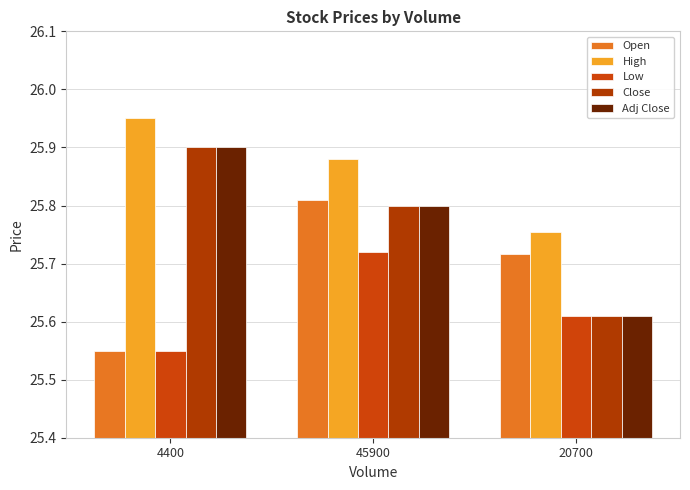

True or false: High has a value of 40.3 at 45900.

False